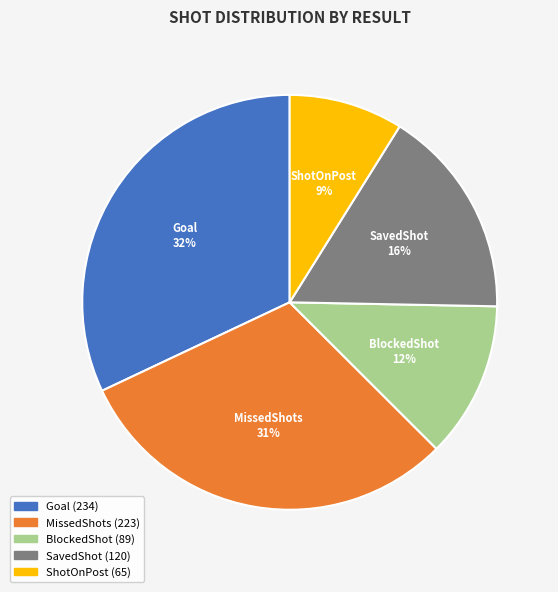

To the nearest percent, what is the average slice percentage?

20%